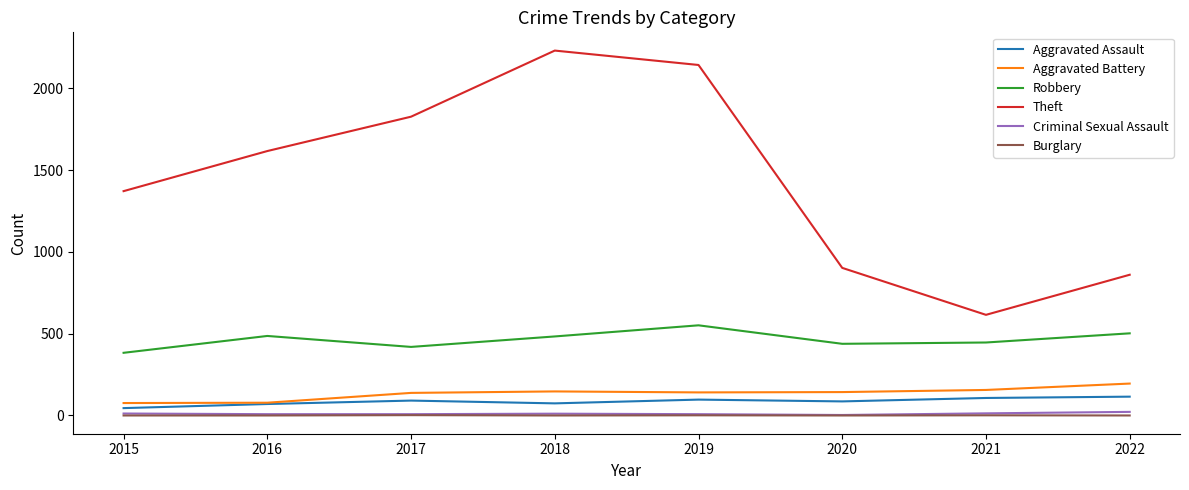

What is the lowest value of the Theft series?

615